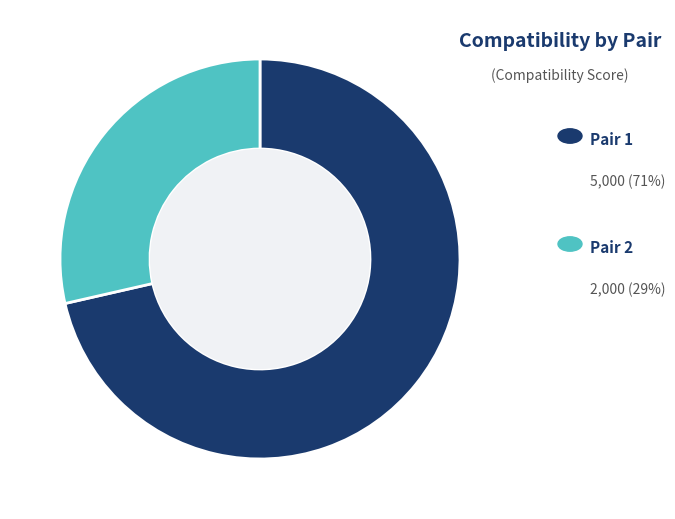

How many slices are in this pie chart?

2